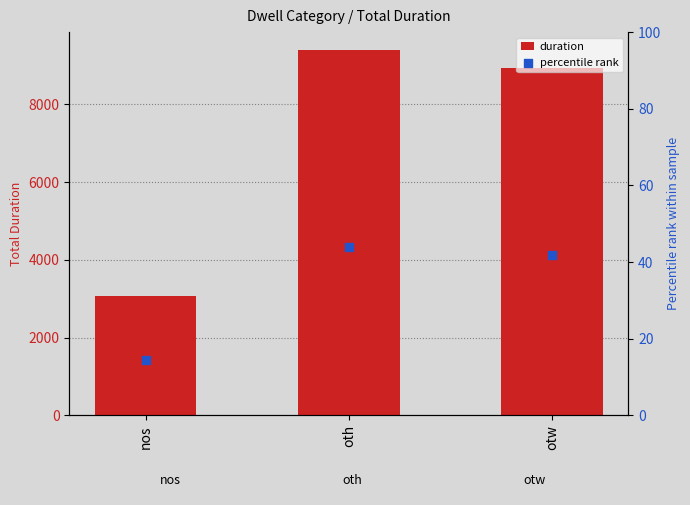

Is the value of duration at nos greater than the value of percentile rank at nos?

Yes